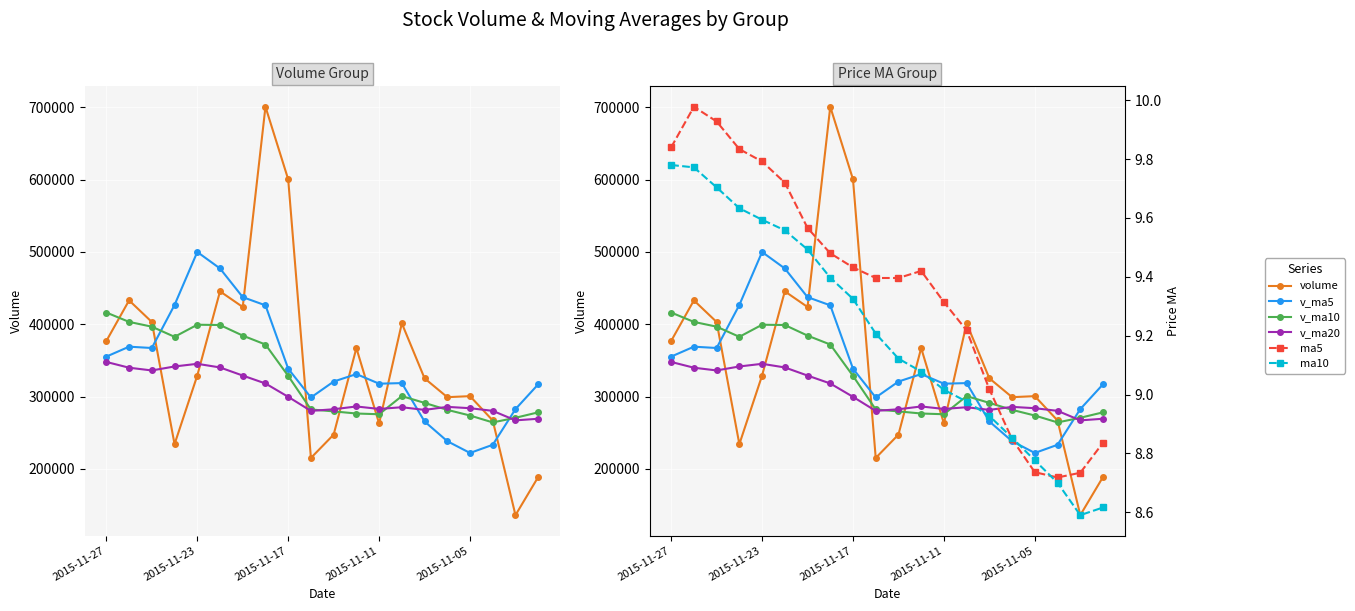

Where does the v_ma20 series first go above 286254?

2015-11-27